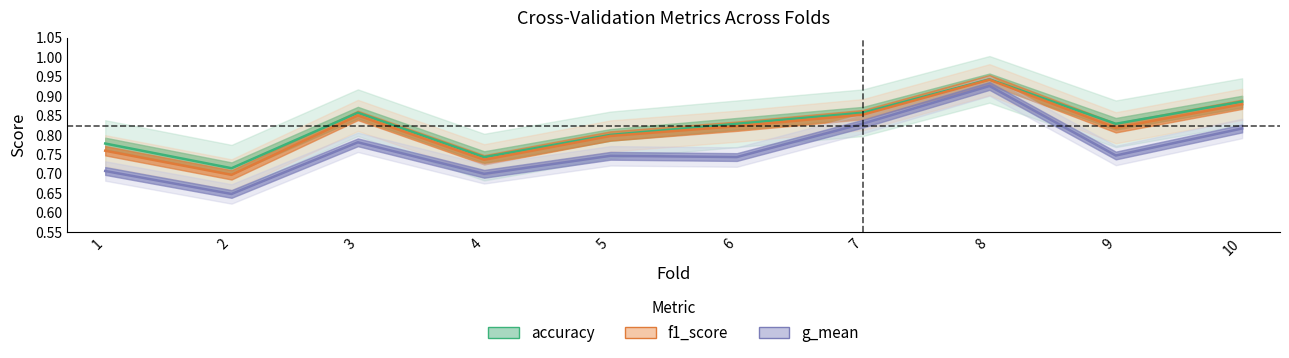

What is the difference between the maximum and minimum values in the f1_score series?

0.2